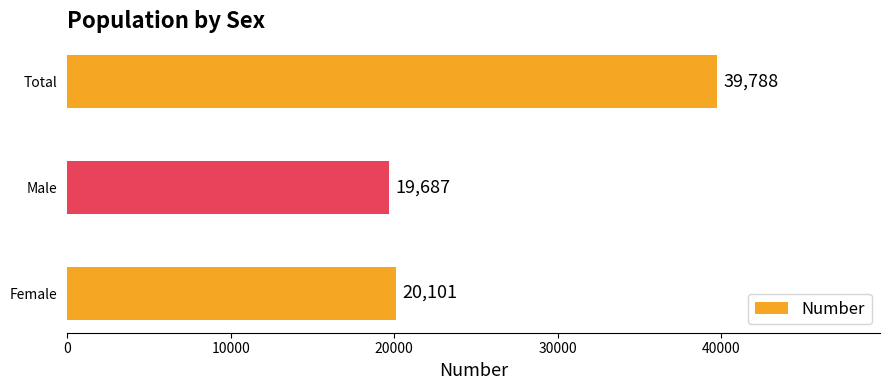

What is the difference between the maximum and minimum values?

20101